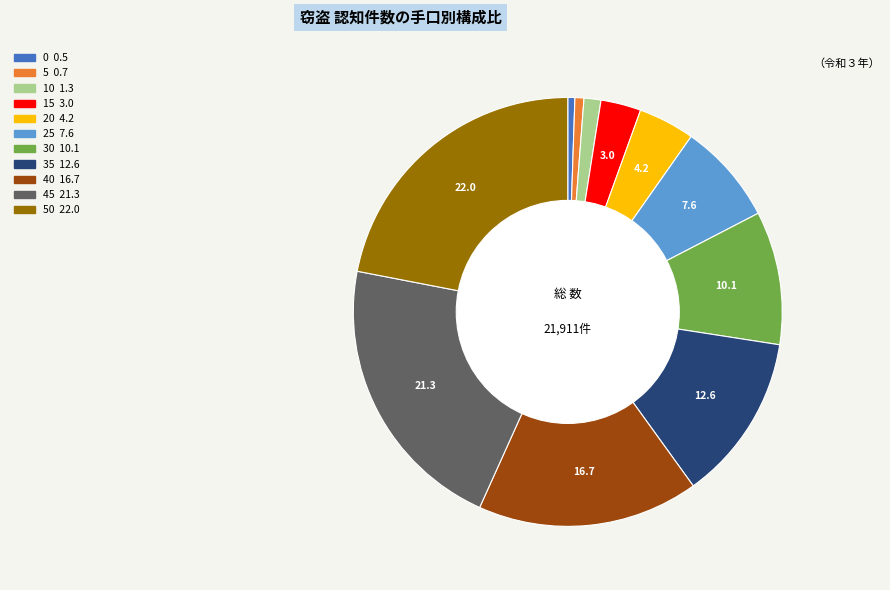

Count the number of slices in the pie.

11